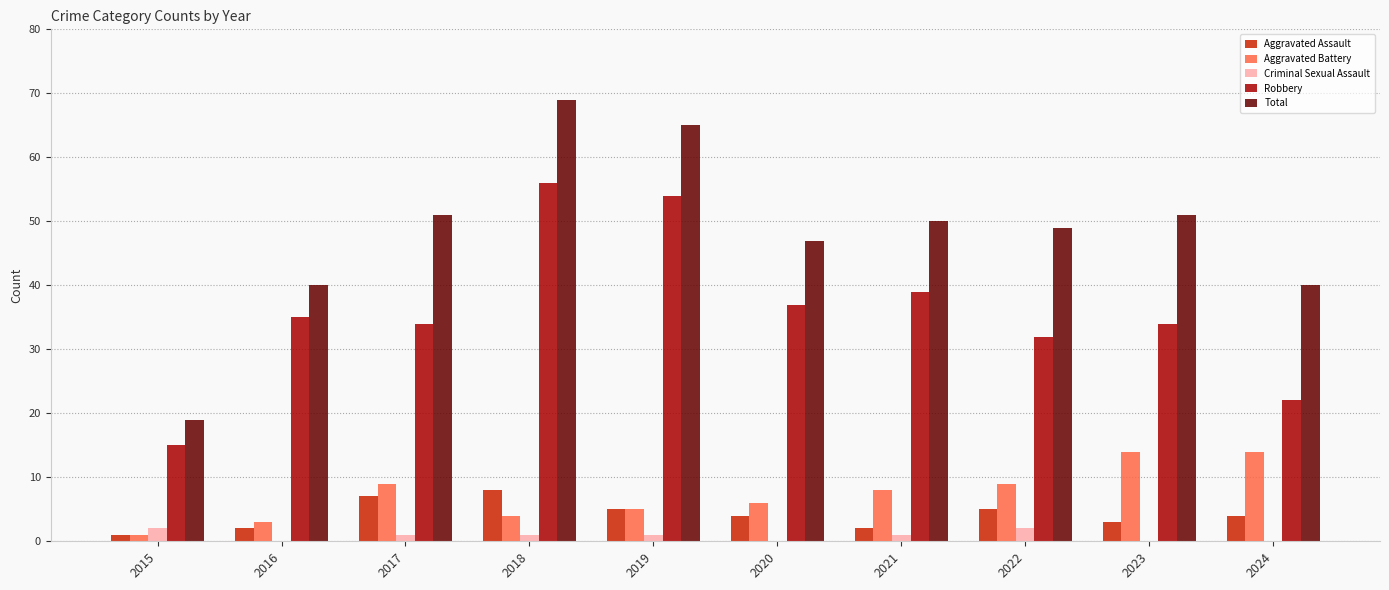

What is the highest value of the Total series?

69